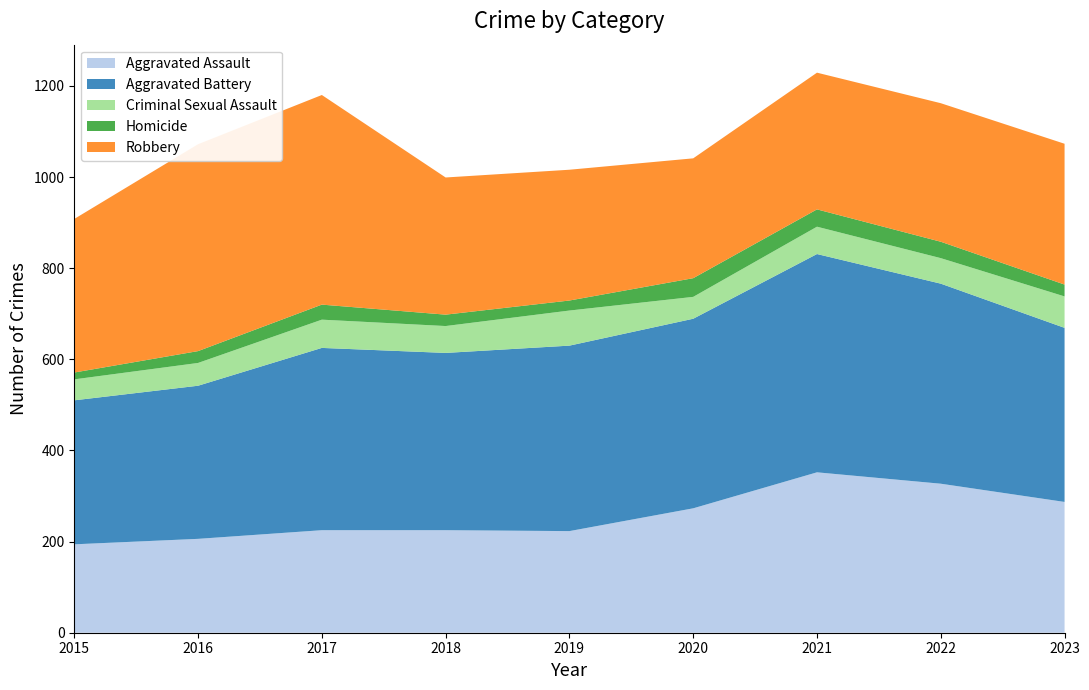

Reading left to right, transcribe all the data shown in this chart.

Aggravated Assault: 194	206	225	225	223	273	352	327	287
Aggravated Battery: 316	336	400	389	407	416	479	439	382
Criminal Sexual Assault: 46	50	62	59	77	48	60	56	69
Homicide: 15	26	33	25	22	41	38	36	26
Robbery: 337	454	460	301	287	263	300	304	309